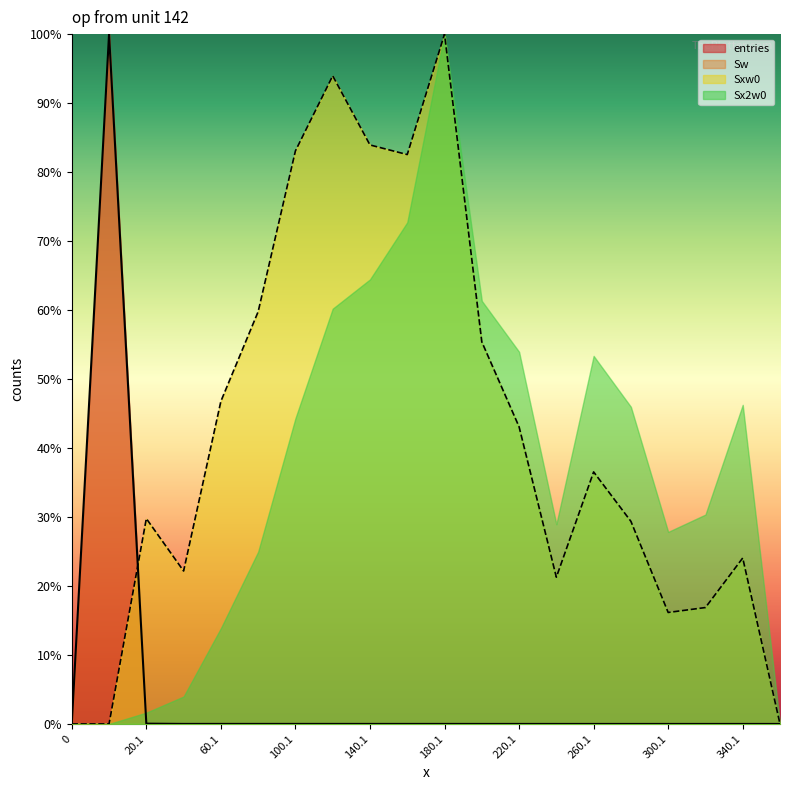

Does the chart display data point markers on the line(s)?

No